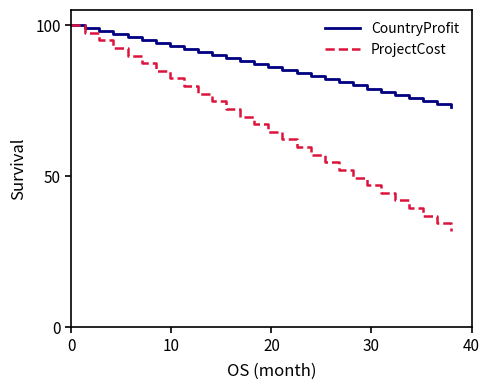

What is the difference between the maximum and minimum values in the ProjectCost series?

68.1